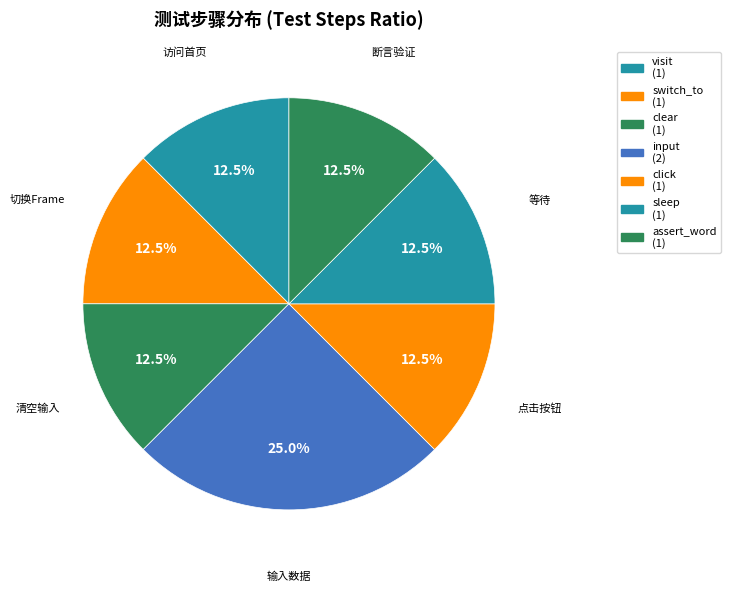

Do assert_word and switch_to together represent more than half of the pie?

No